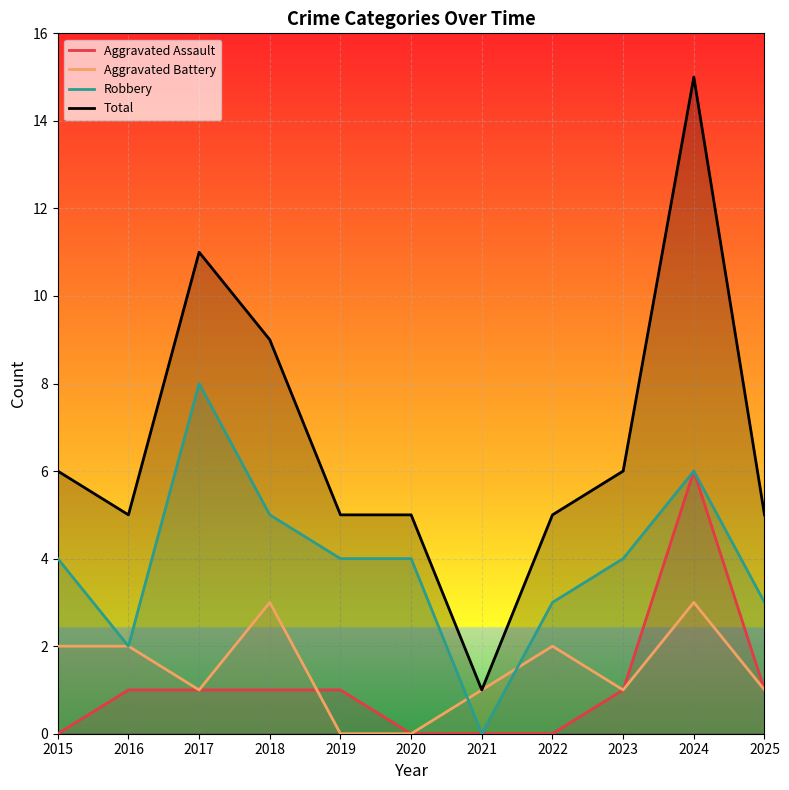

True or false: Total has a value of 6 at 2017.

False